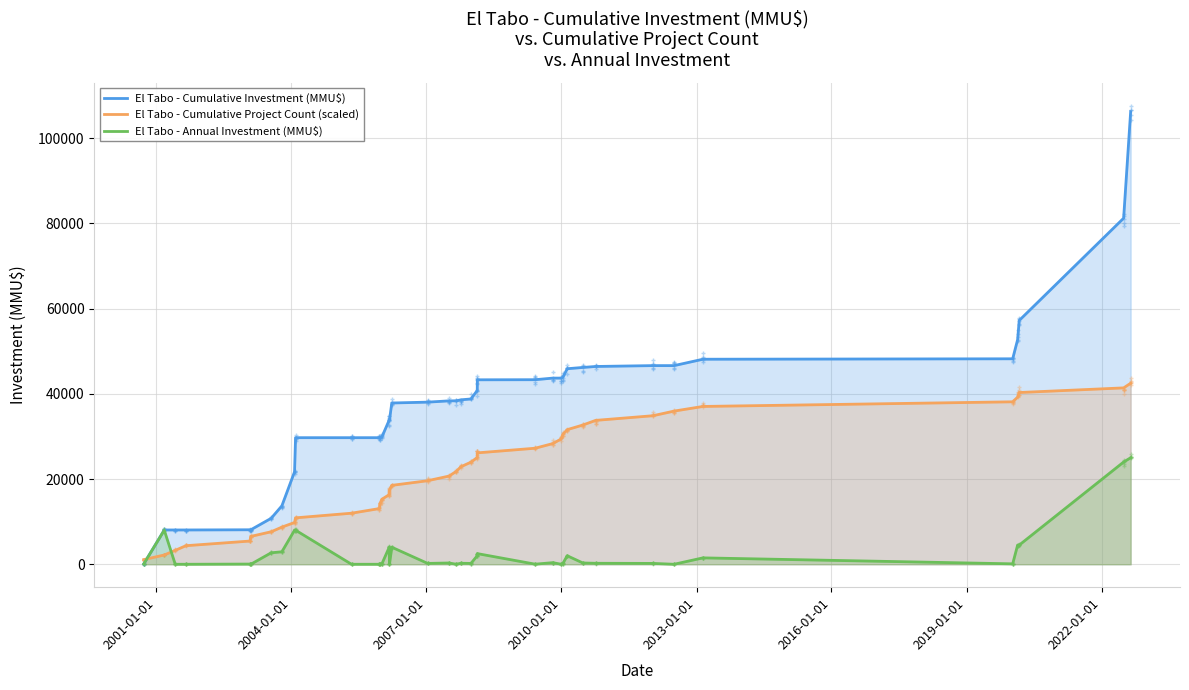

What is the difference between the maximum and minimum values in the El Tabo - Cumulative Project Count (scaled) series?

41402.1